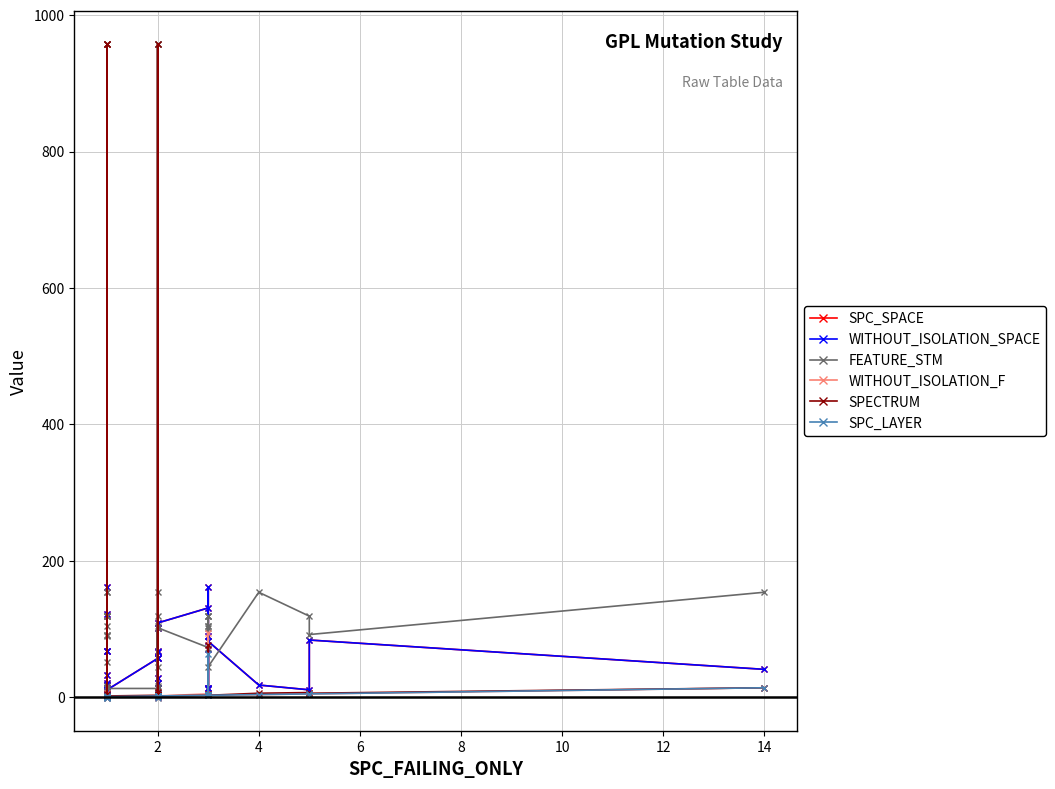

Where is the first local maximum for WITHOUT_ISOLATION_F?

4